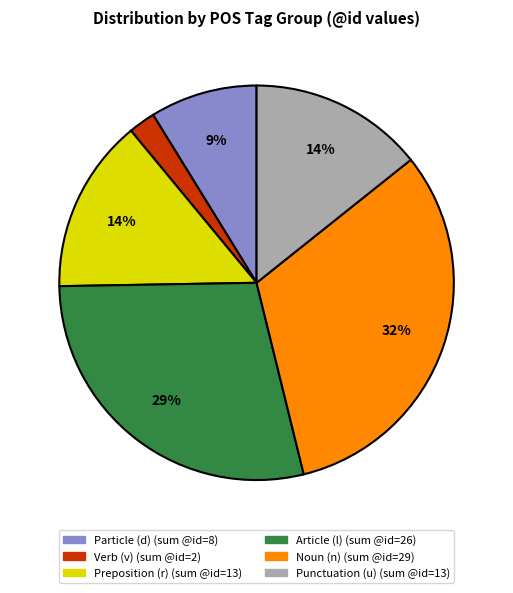

How many slices are in this pie chart?

6